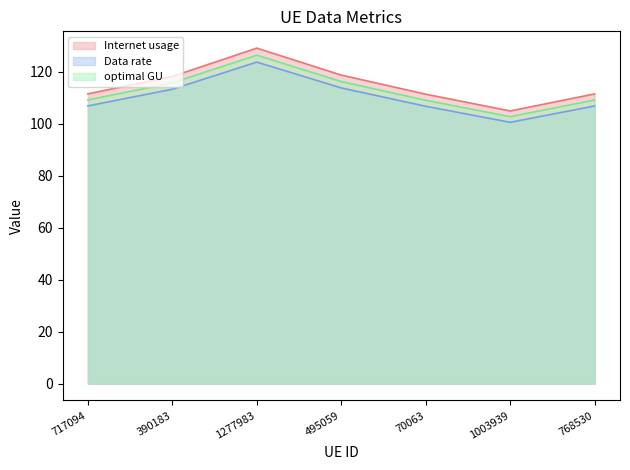

Reading left to right, list all the values displayed in this chart.

Internet usage: 111.5	118.2	129.1	118.7	111.4	104.9	111.5
Data rate: 106.9	113.3	123.7	113.8	106.7	100.5	106.8
optimal GU: 109.2	115.7	126.4	116.2	109.0	102.7	109.1